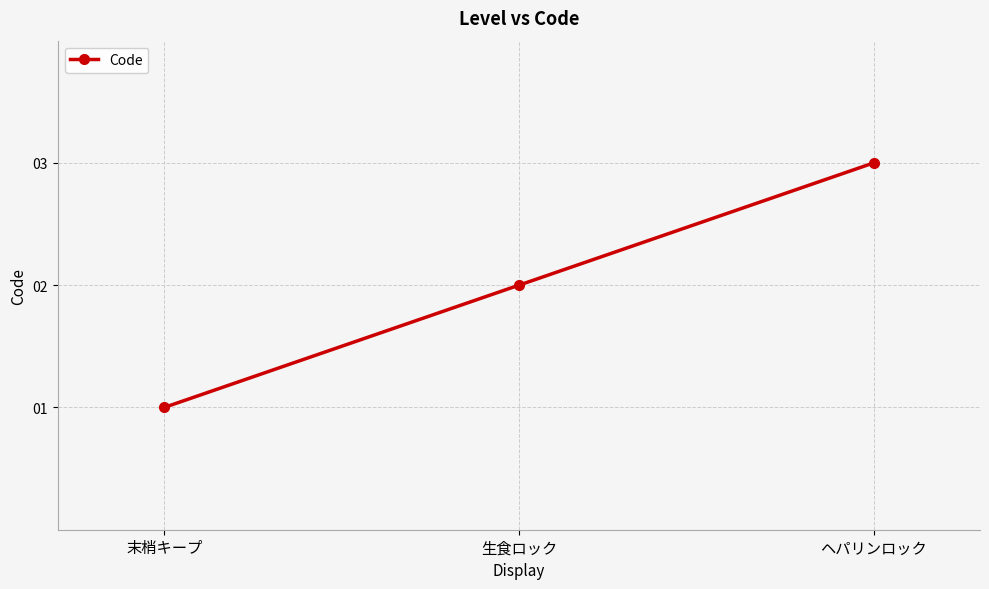

The value at 生食ロック is 3. True or false?

False